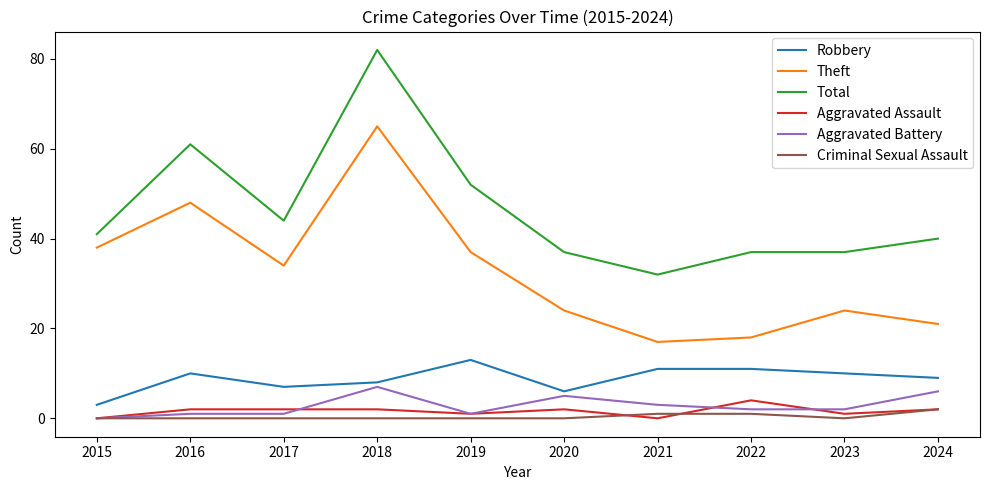

What is the sum of the Aggravated Assault values at 2015 and 2018?

2